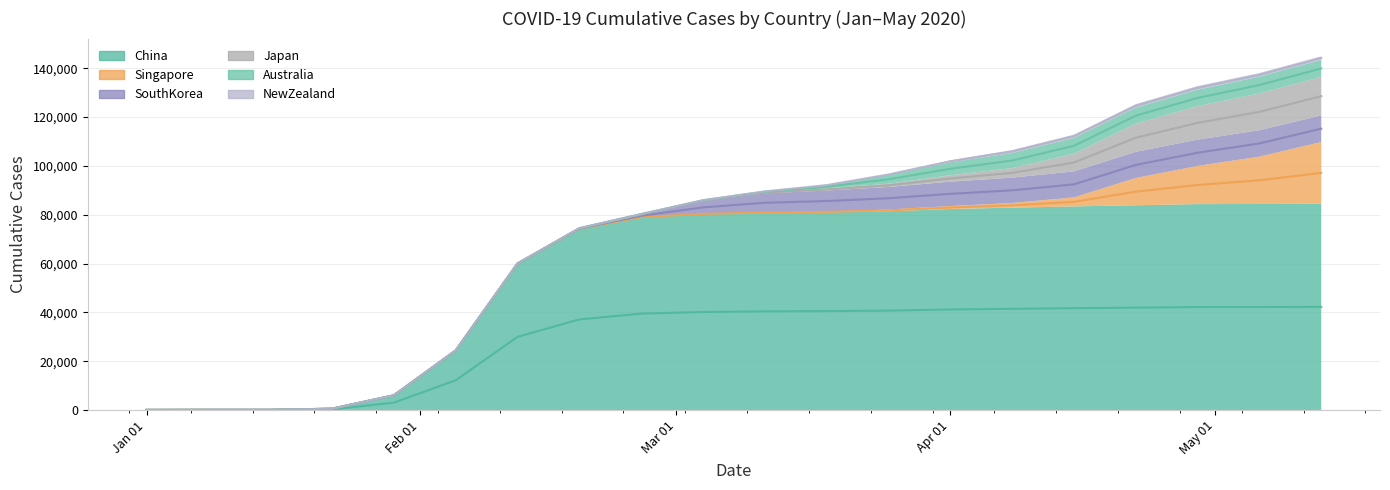

True or false: China has a value of 81003 at 20200318.

True